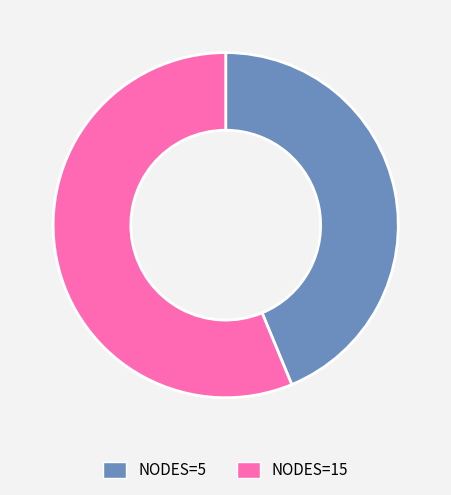

Rank the categories by value from lowest to highest.

NODES=5, NODES=15